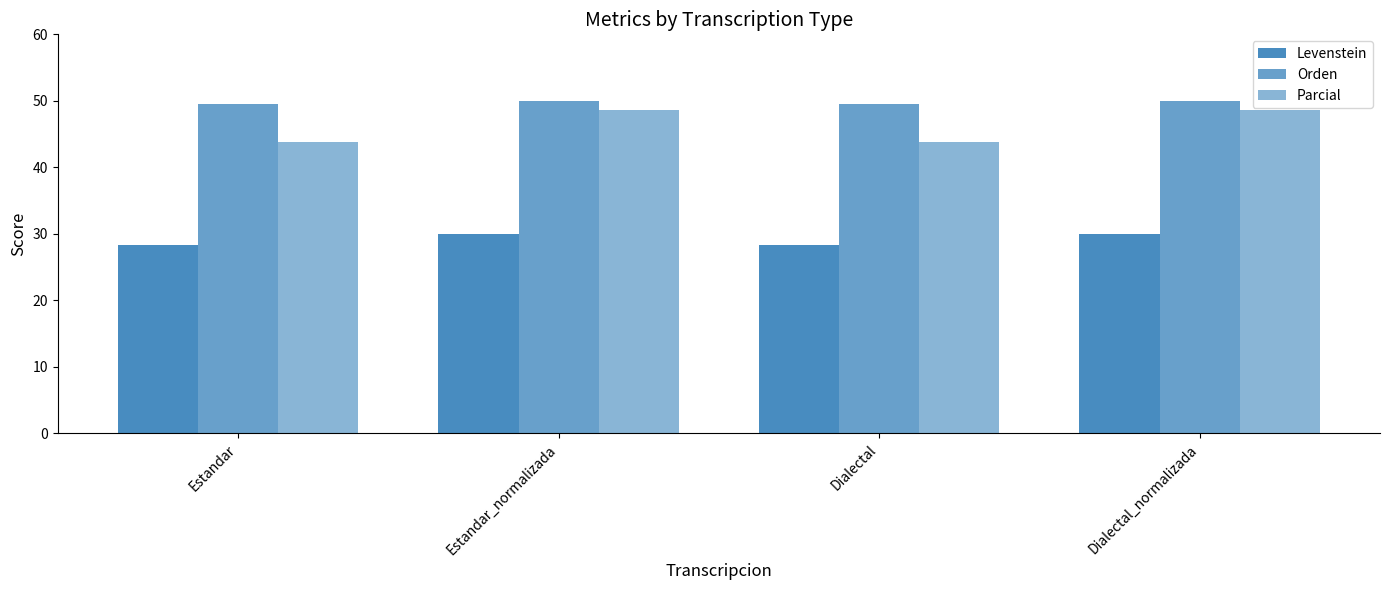

How many data points does each series have?

4